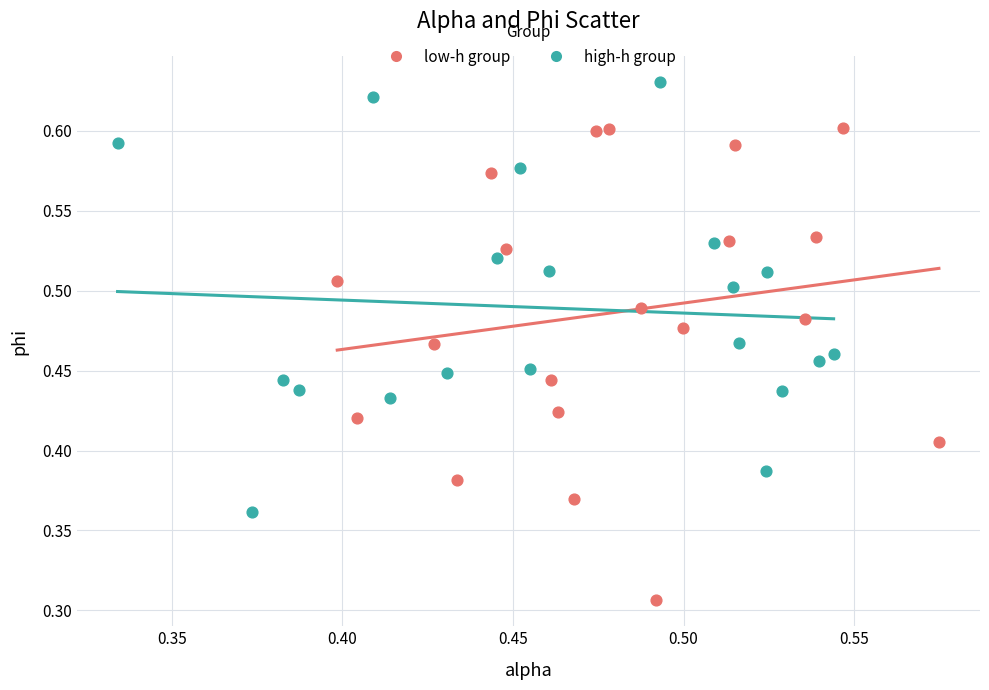

Which series has the largest Y range (max minus min)?

low-h group